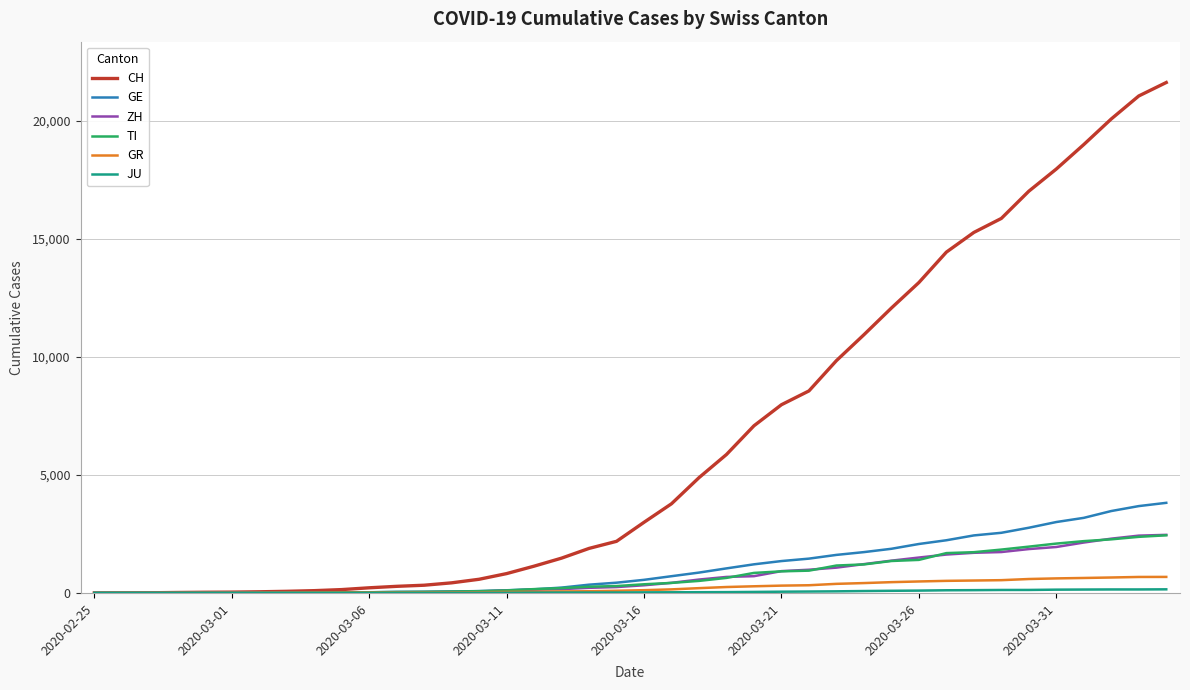

Does the chart display data point markers on the line(s)?

No